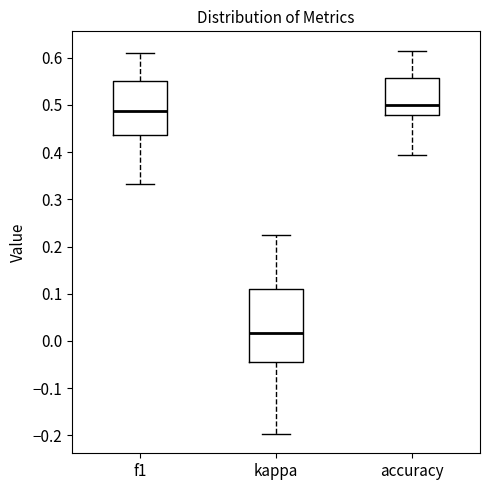

Reading left to right, read every box against the y-axis: the position of its median line, the range the box covers, and the ends of its whiskers. The values are not printed on the chart, so give them approximately, as read against the axis.

f1: median 0.49, box 0.44 to 0.55, whiskers 0.33 to 0.61
kappa: median 0.02, box -0.04 to 0.11, whiskers -0.20 to 0.23
accuracy: median 0.50, box 0.48 to 0.56, whiskers 0.40 to 0.62